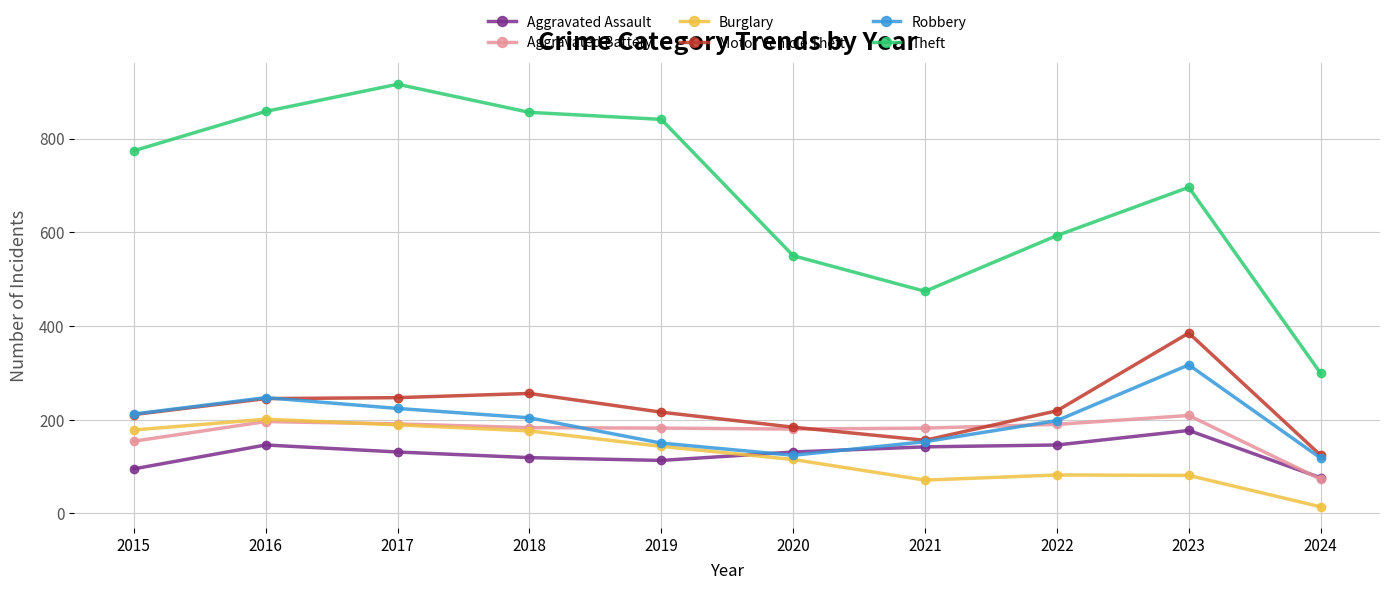

What is the difference between the second highest and second lowest values in the Aggravated Battery series?

42